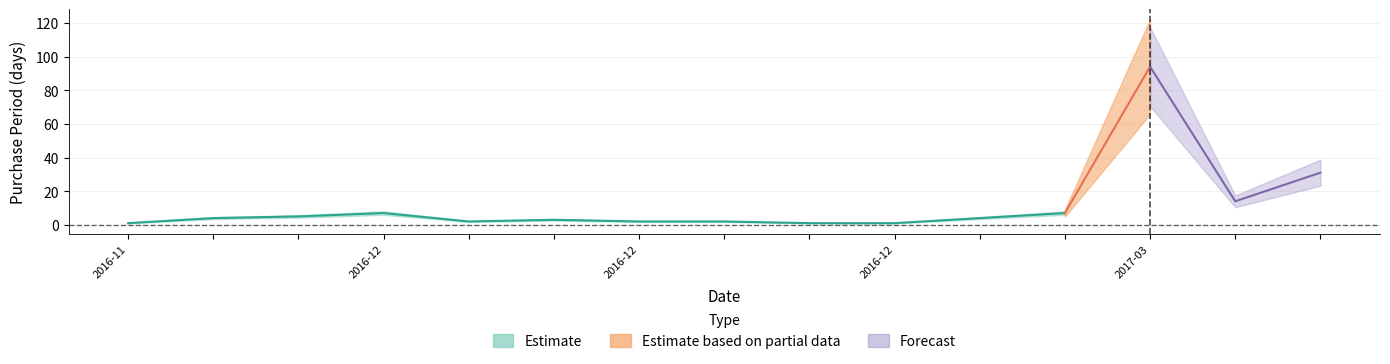

What is the sum of all values?

178